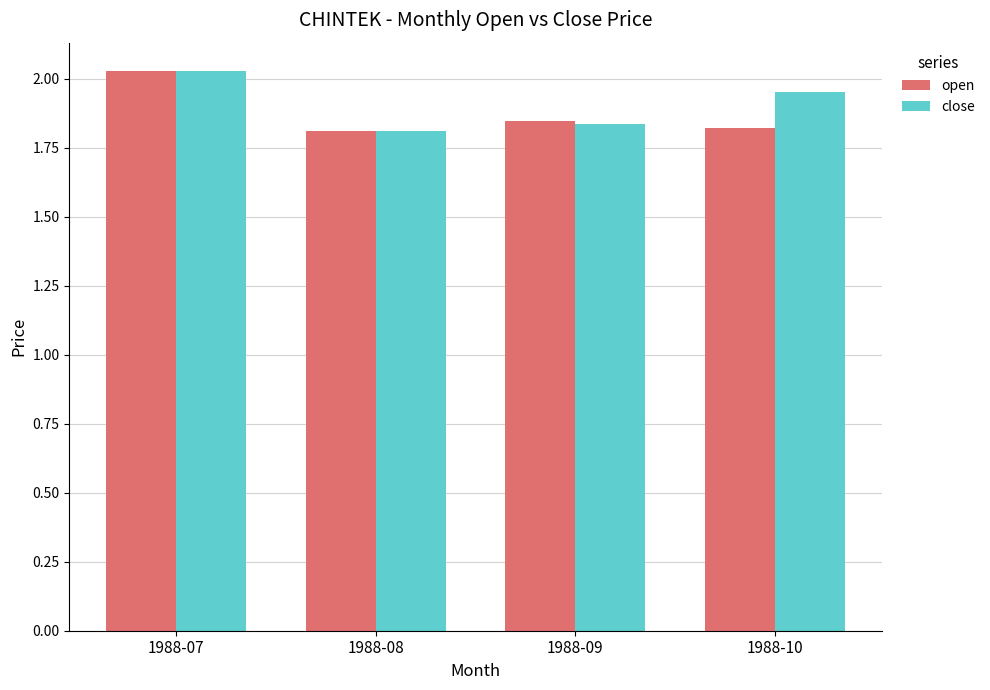

True or false: close has a value of 1.1 at 1988-10.

False